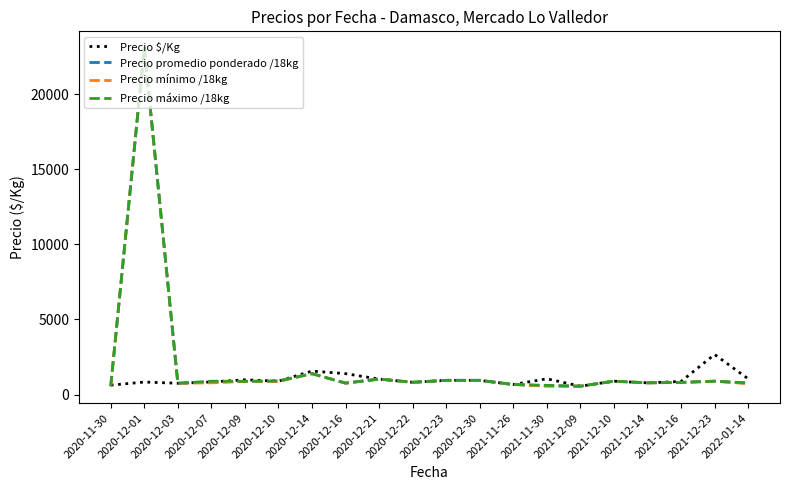

What is the average value of the Precio mínimo /18kg series?

1931.2